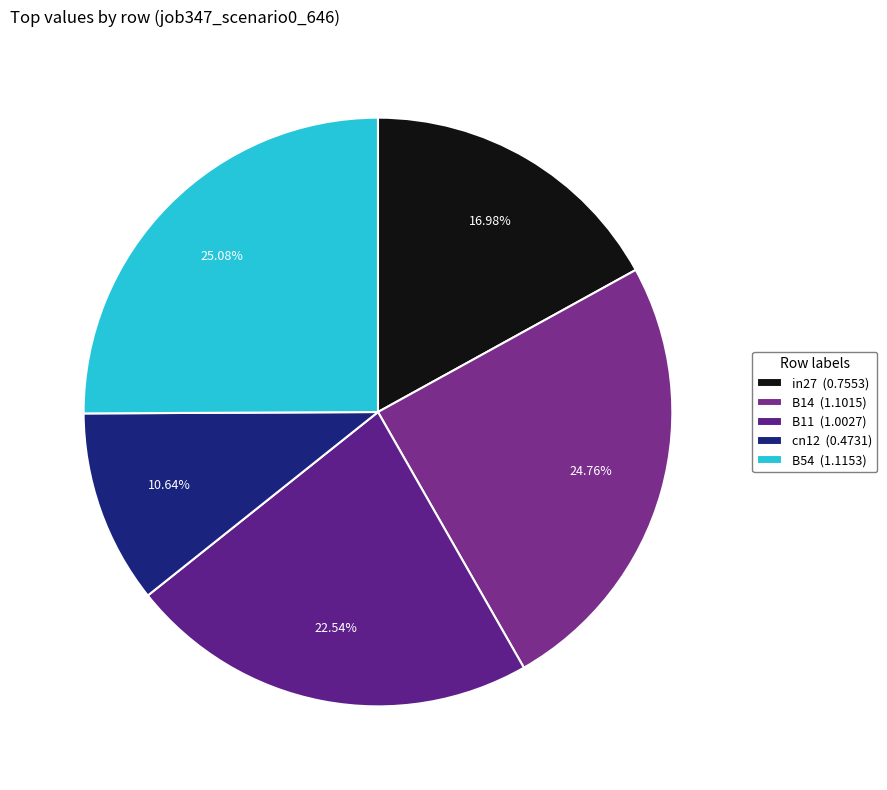

How much of the chart is everything except B11?

77.5%